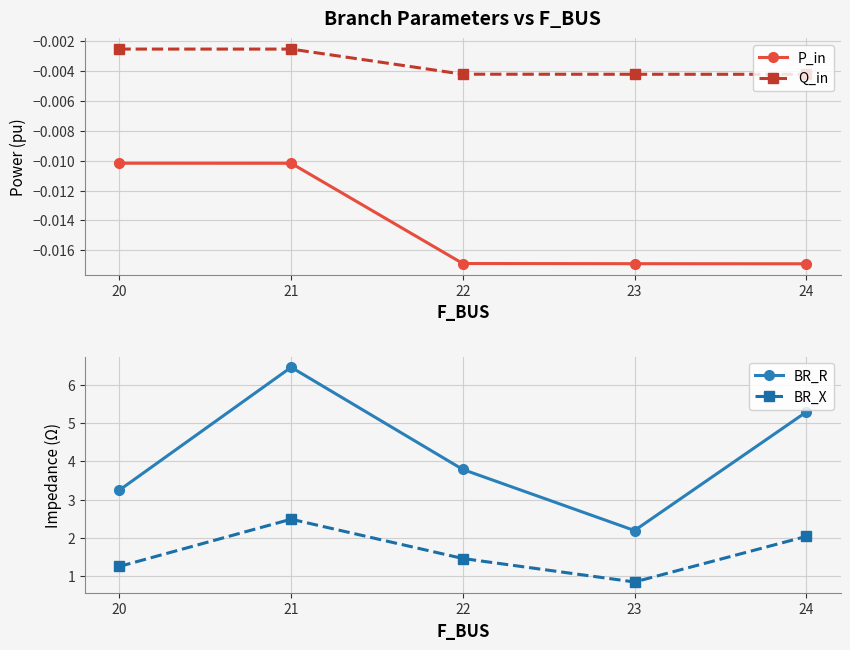

Which series has the largest total across all categories?

BR_R